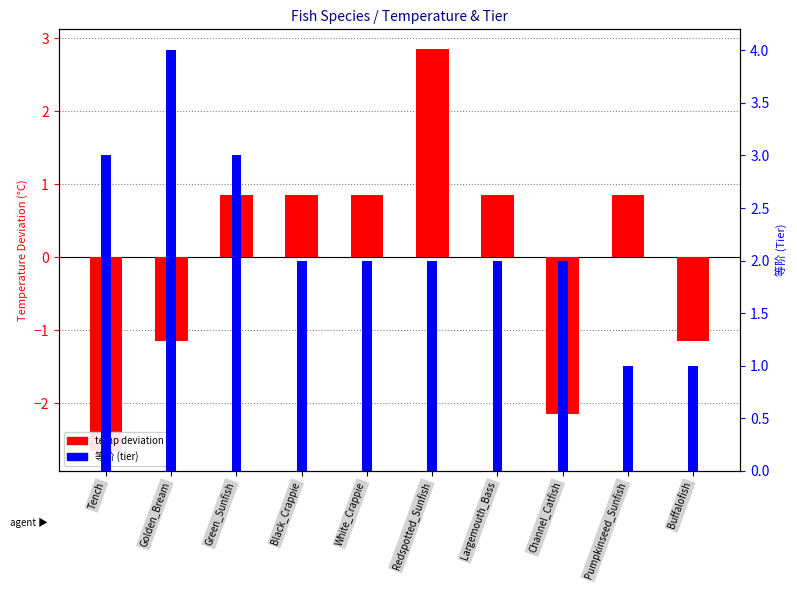

At how many categories does at least one series exceed -2?

10